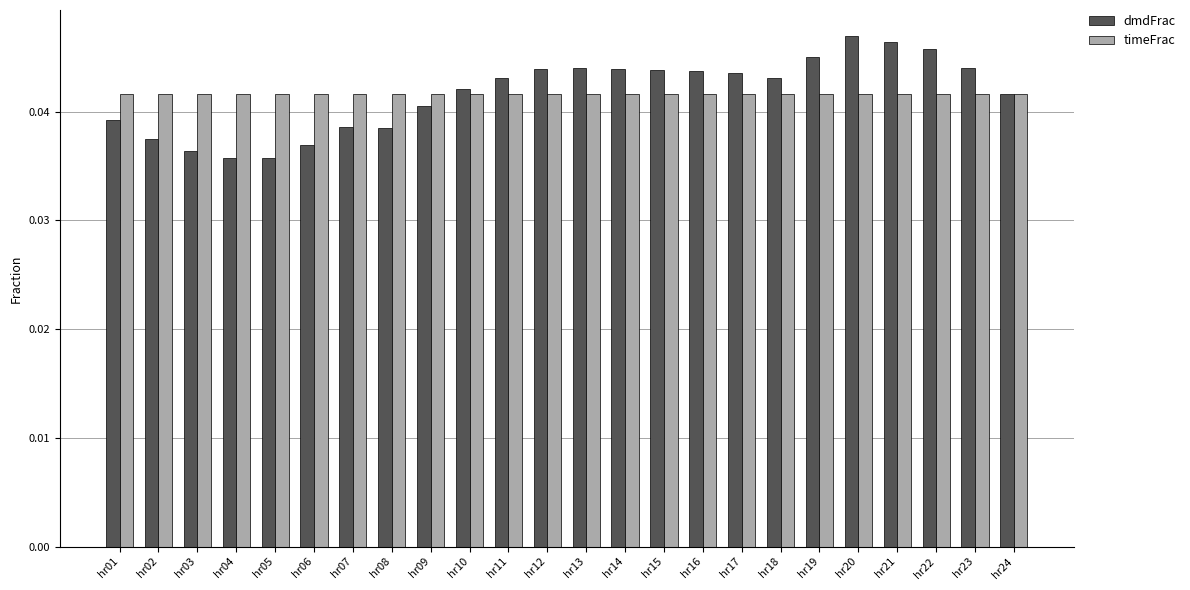

What is the sum of all dmdFrac values?

1.0